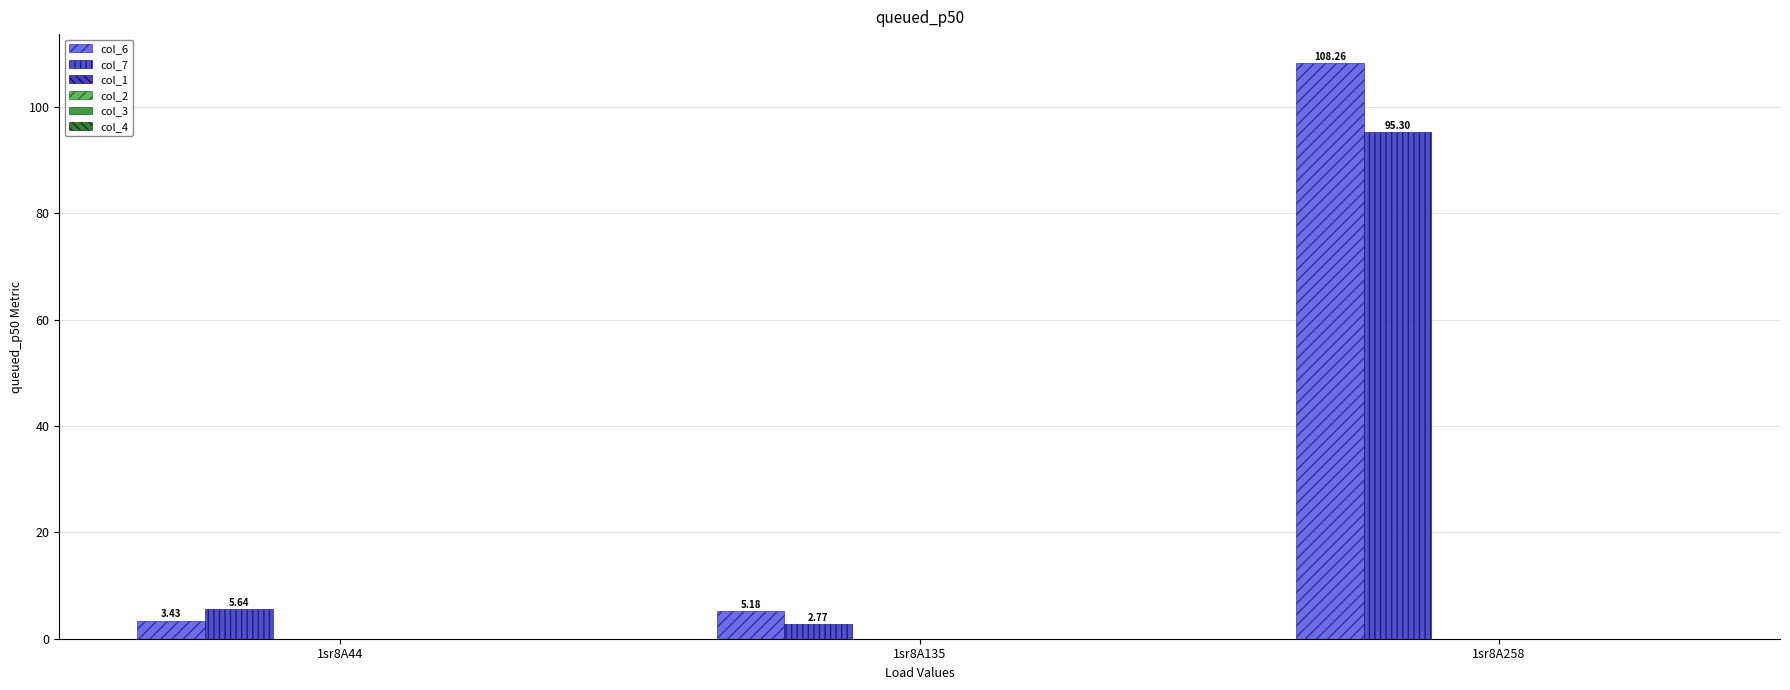

Reading left to right, transcribe all the data shown in this chart.

col_6: 3.4	5.2	108.3
col_7: 5.6	2.8	95.3
col_1: 0.0	0.0	0.0
col_2: 0.0	0.0	0.0
col_3: 0.0	0.0	0.0
col_4: 0.0	0.0	0.0